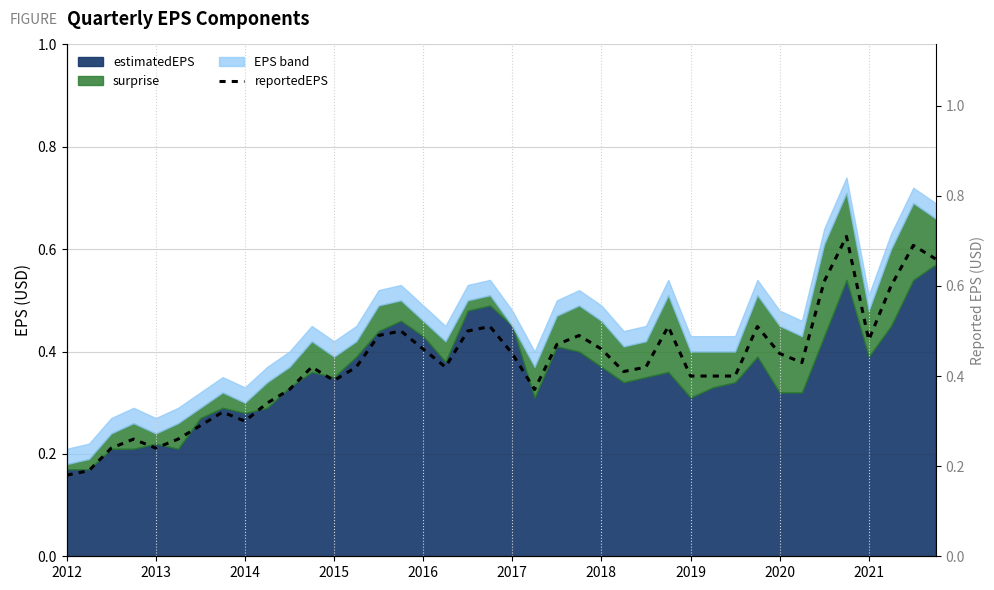

How many values are between 0 and 1?

40